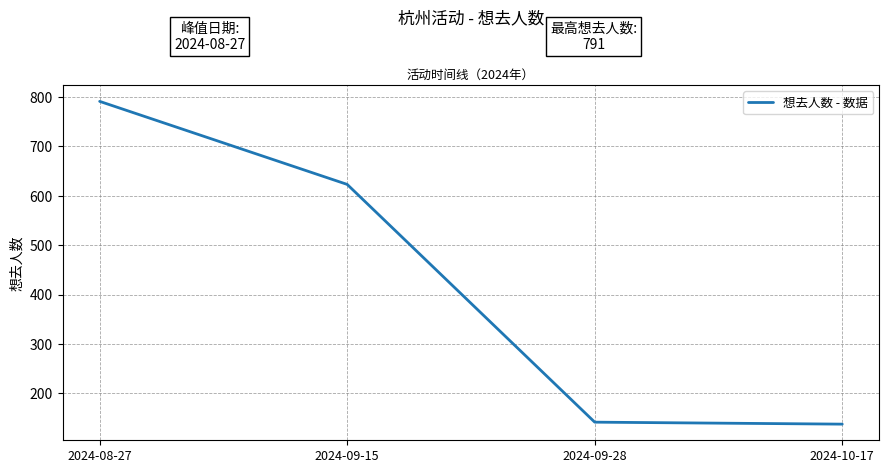

Reading right to left, what are all the values shown in this chart?

2024-10-17=138	2024-09-28=142	2024-09-15=623	2024-08-27=791